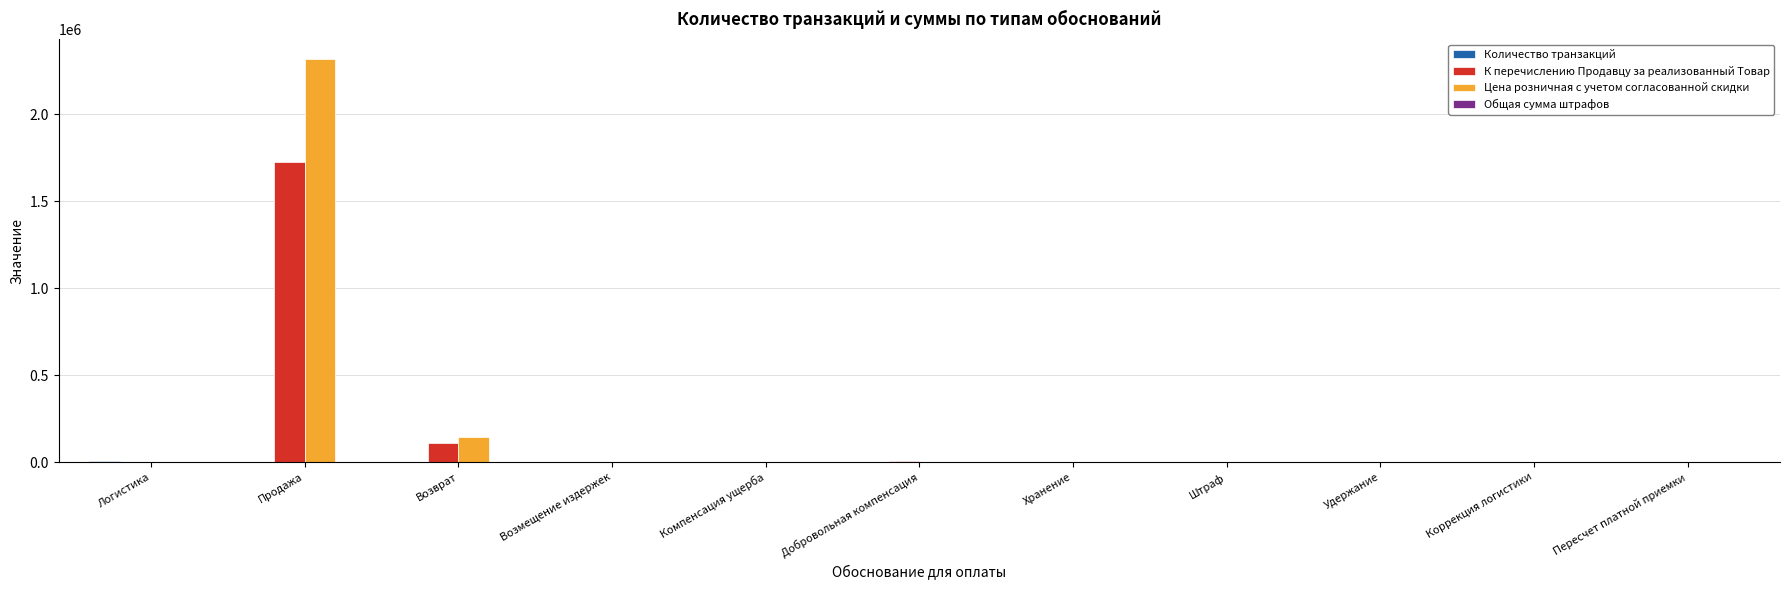

Is it true that Цена розничная с учетом согласованной скидки equals 0.0 at Штраф?

True